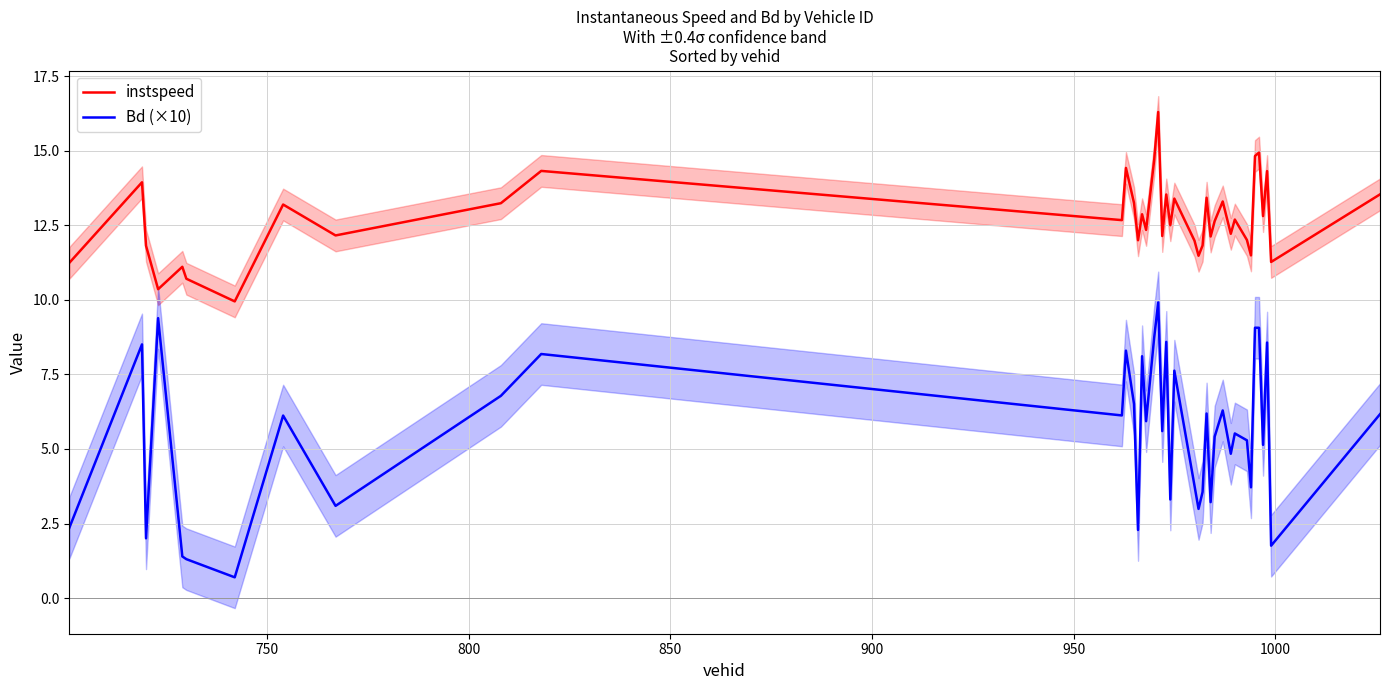

True or false: instspeed and Bd (×10) cross at least once.

False